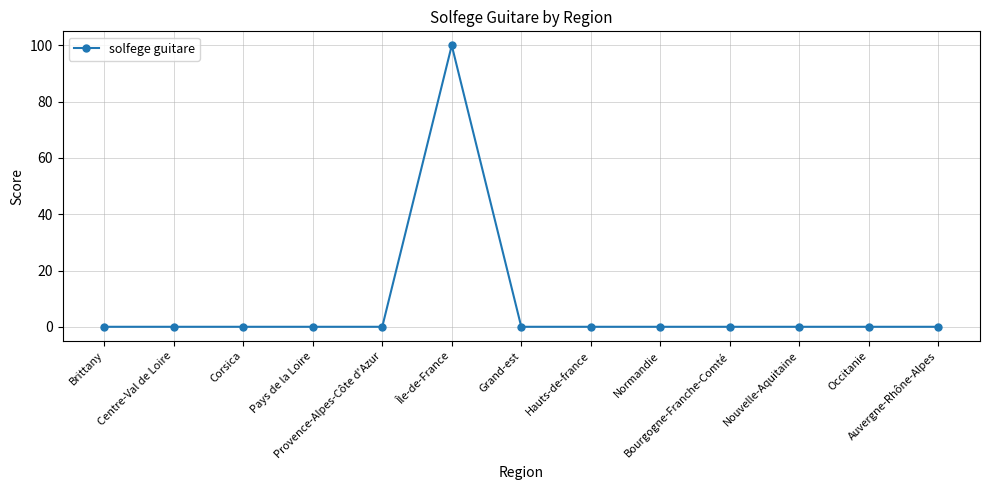

What is the value of the 6th point from the left?

100